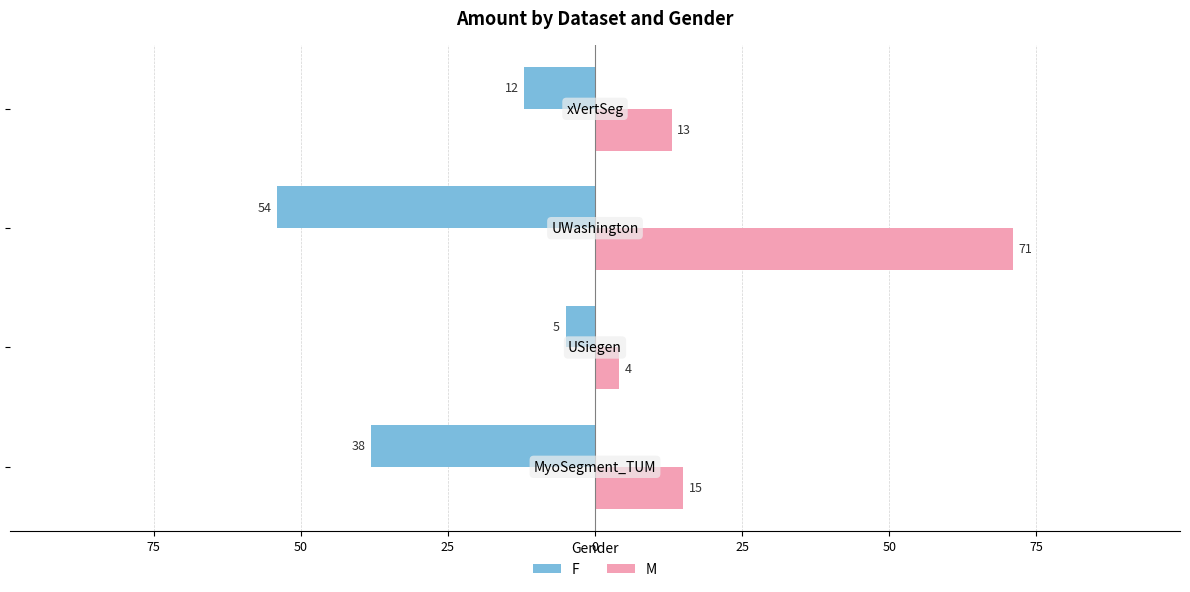

What is the value of the F bar at the 2nd from the left?

-5